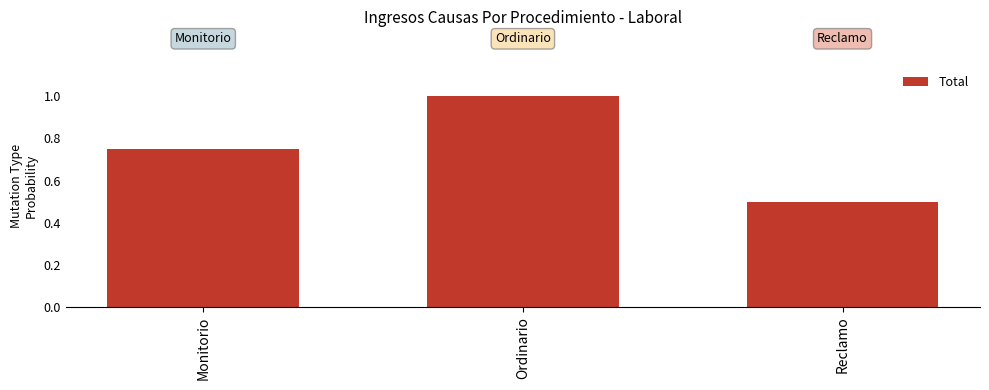

At which label is the value closest to 0?

Reclamo